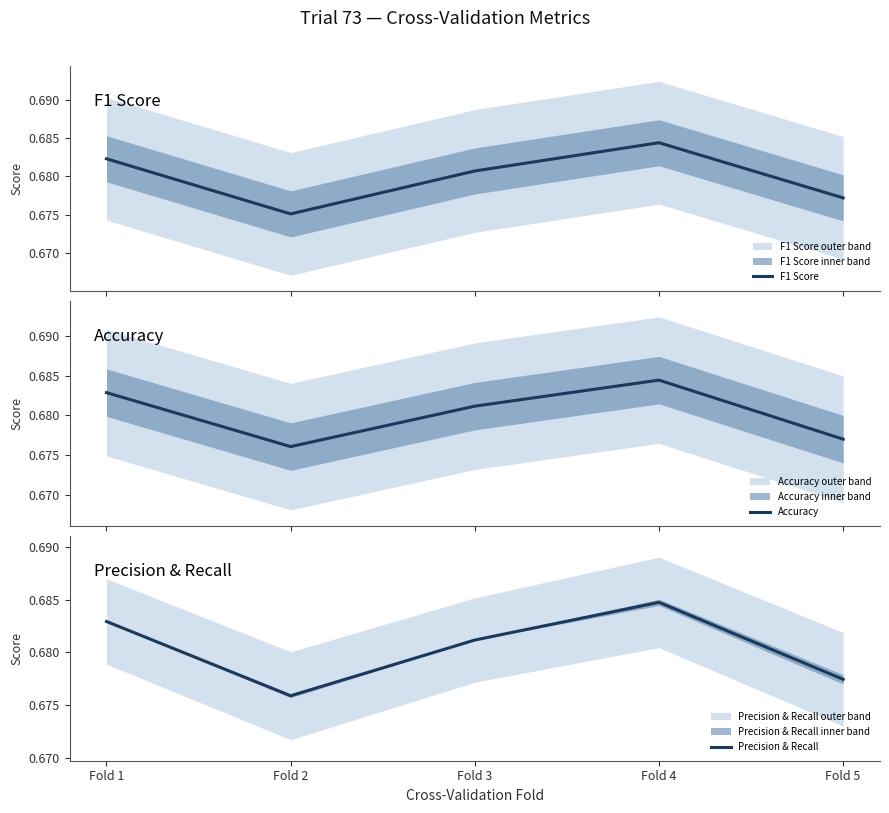

True or false: F1 Score and Precision & Recall cross at least once.

False